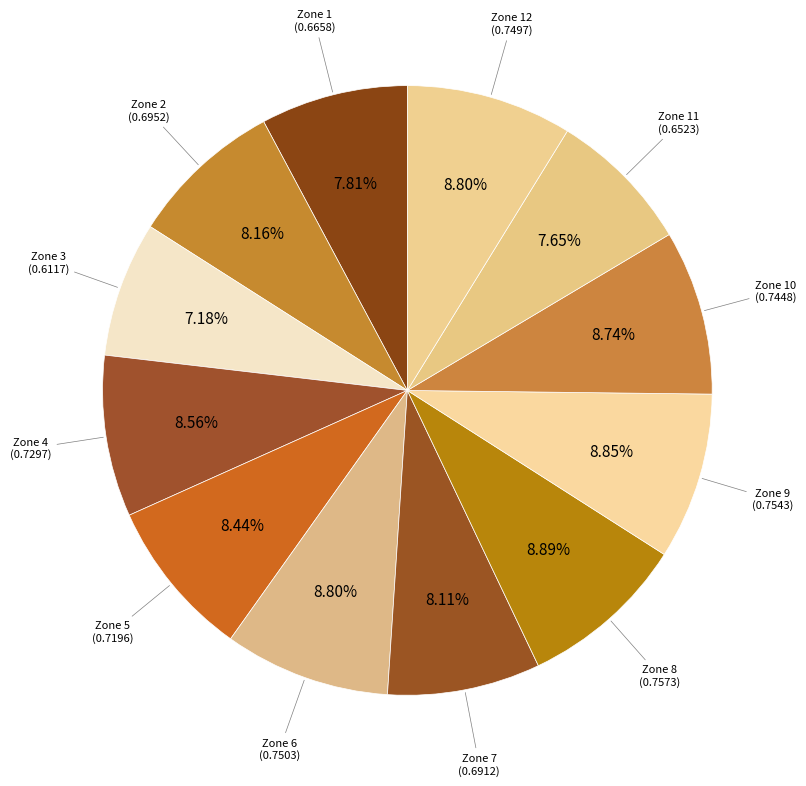

How many segments does this pie chart have?

12